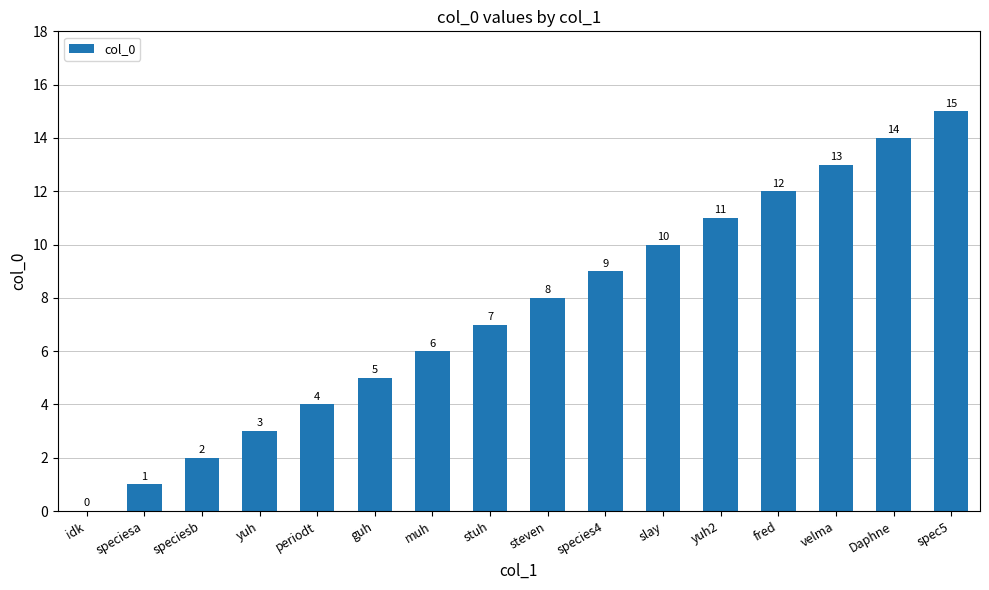

At which label is the value closest to 7?

stuh